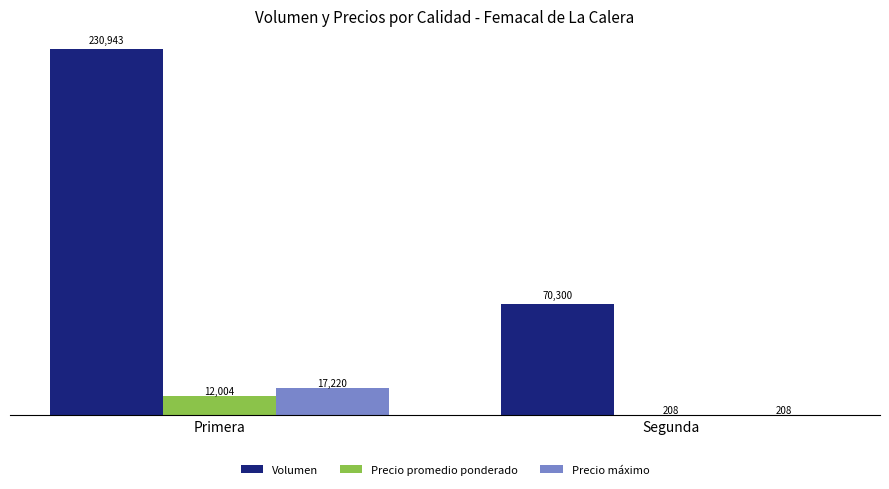

Reading left to right, extract all data points from this chart.

Volumen: 230943	70300
Precio promedio ponderado: 12004	208
Precio máximo: 17220	208